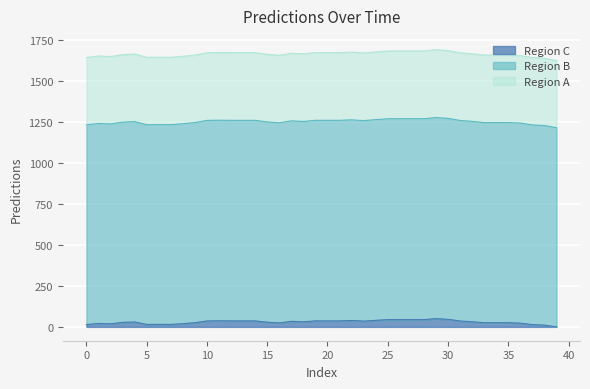

What is the value of the 32nd point from the left?

35.9